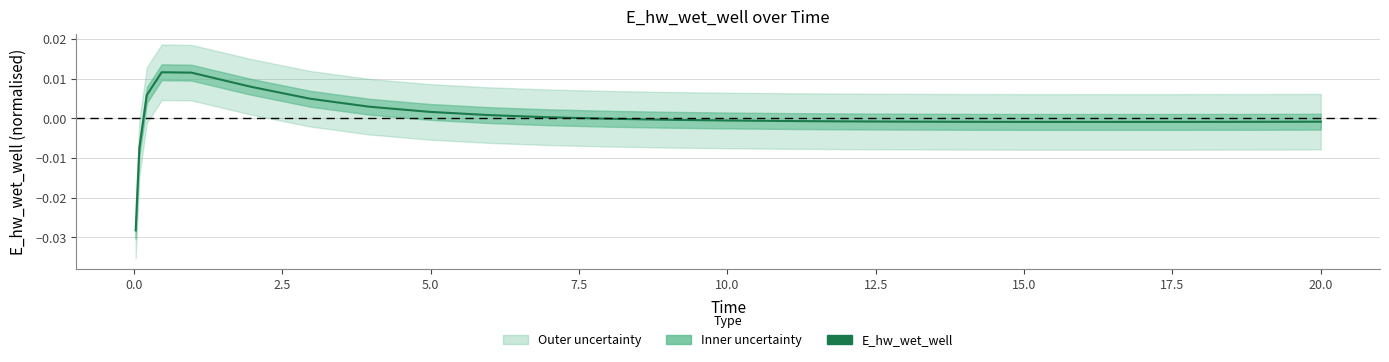

What is the label of the 18th point from the right?

17.5